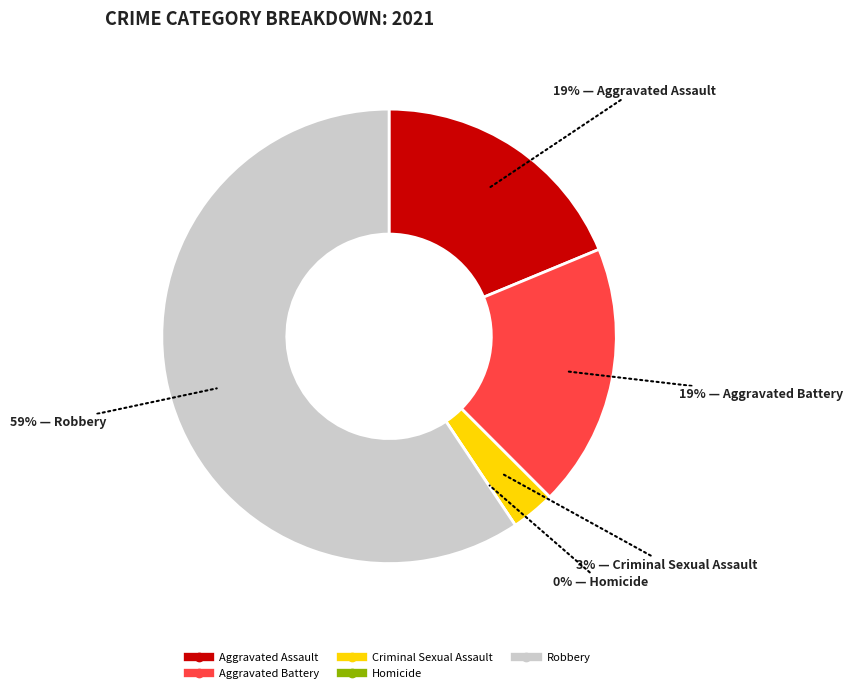

How many slices are in this pie chart?

5